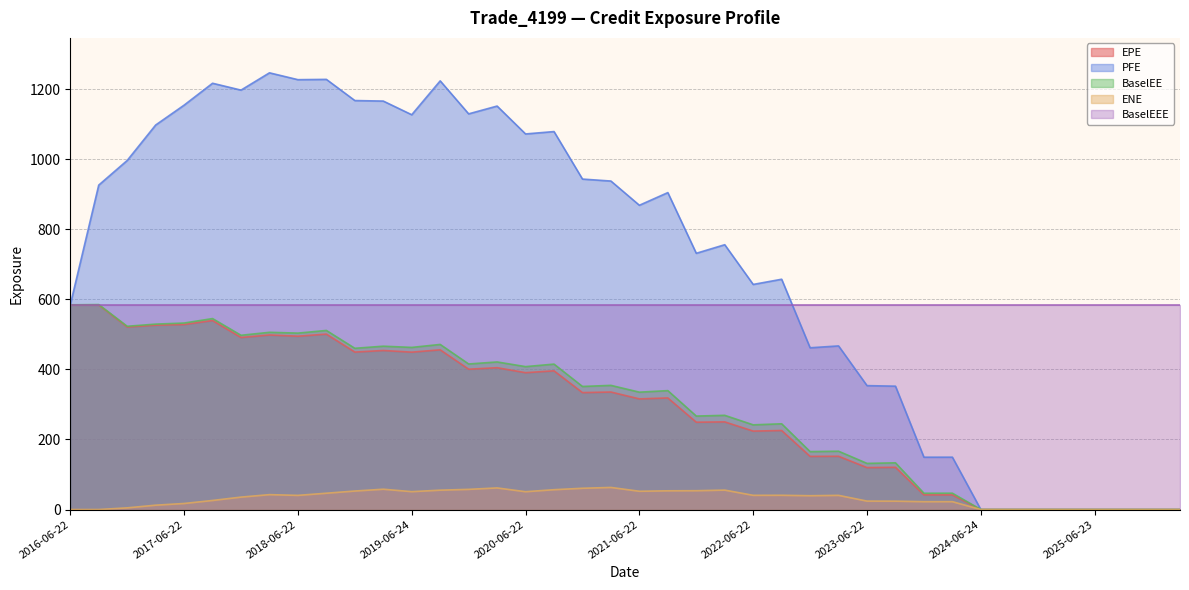

Which series has the largest total across all categories?

PFE